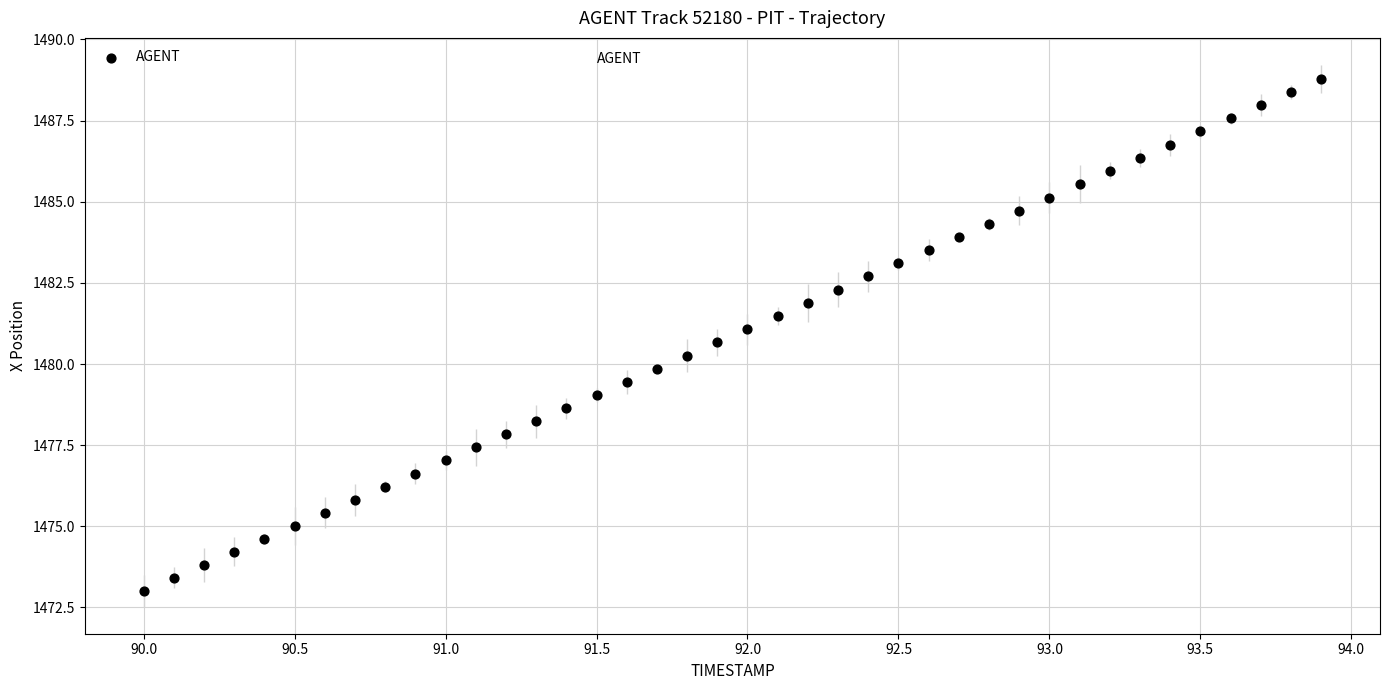

What is the range of X values (max minus min)?

3.9